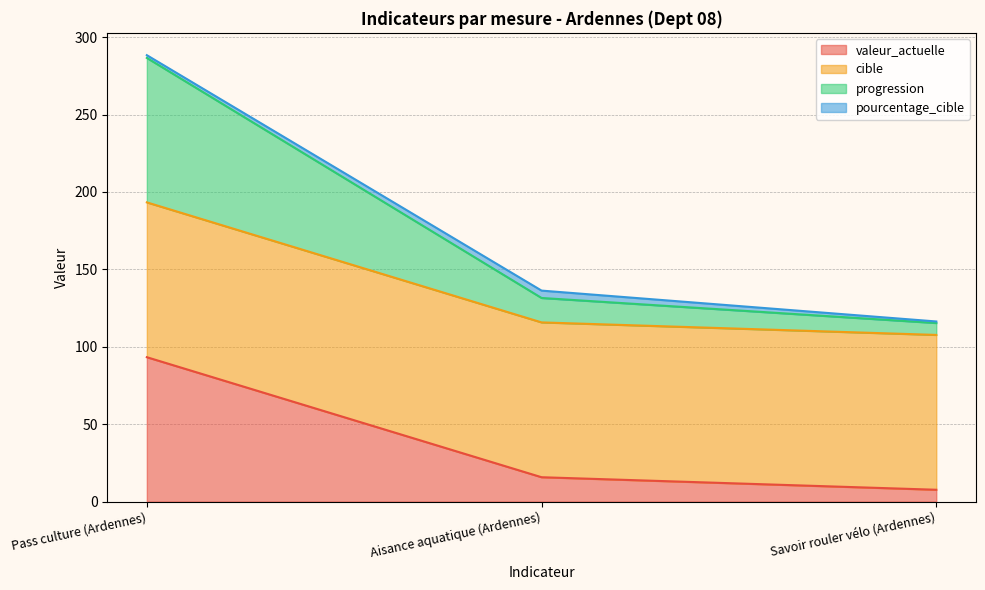

True or false: pourcentage_cible has a value of 206.6 at Savoir rouler vélo (Ardennes).

False